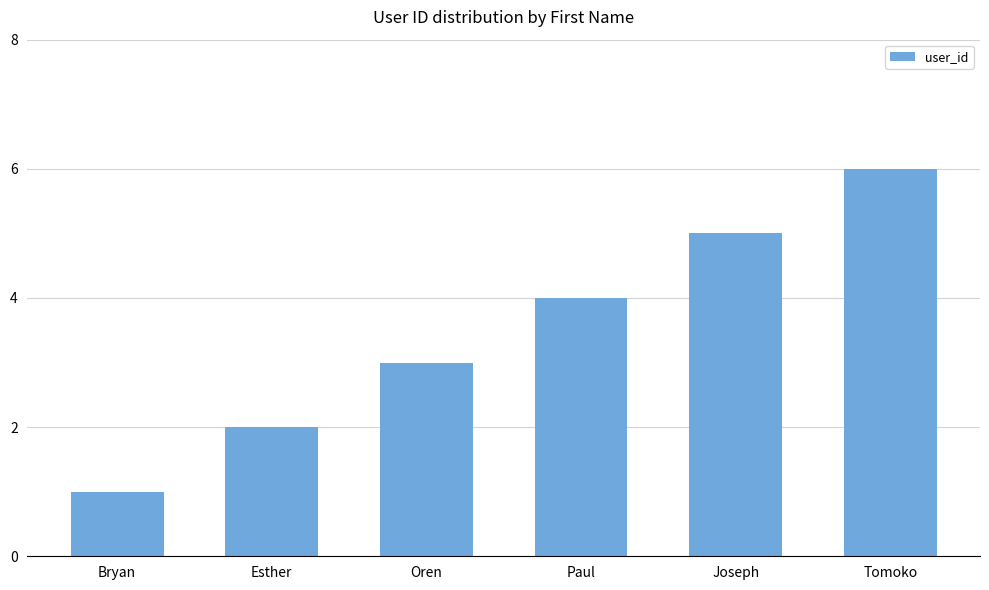

Reading left to right, list all the values displayed in this chart.

1	2	3	4	5	6